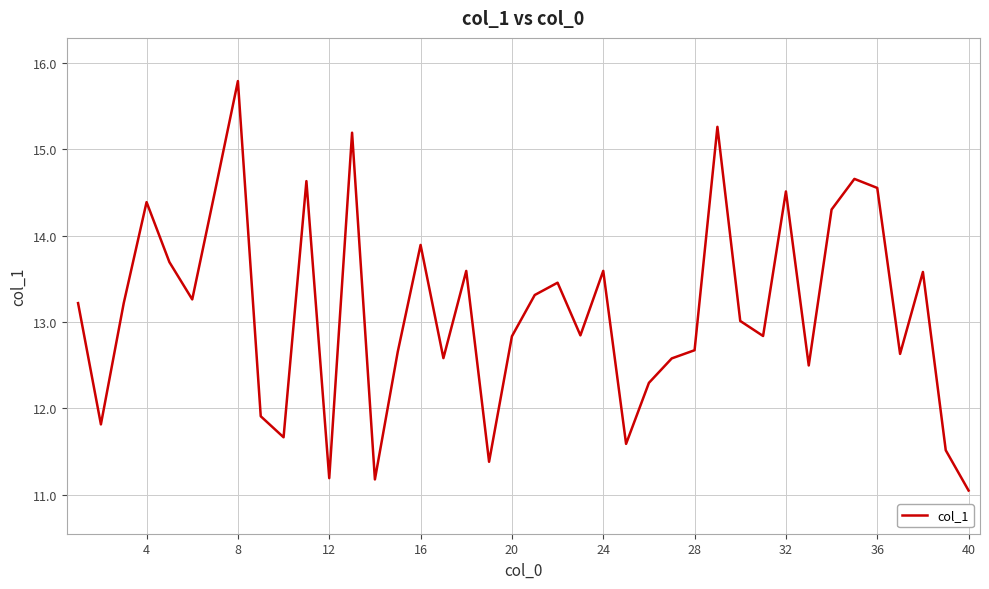

What is the maximum value shown in the chart?

15.8